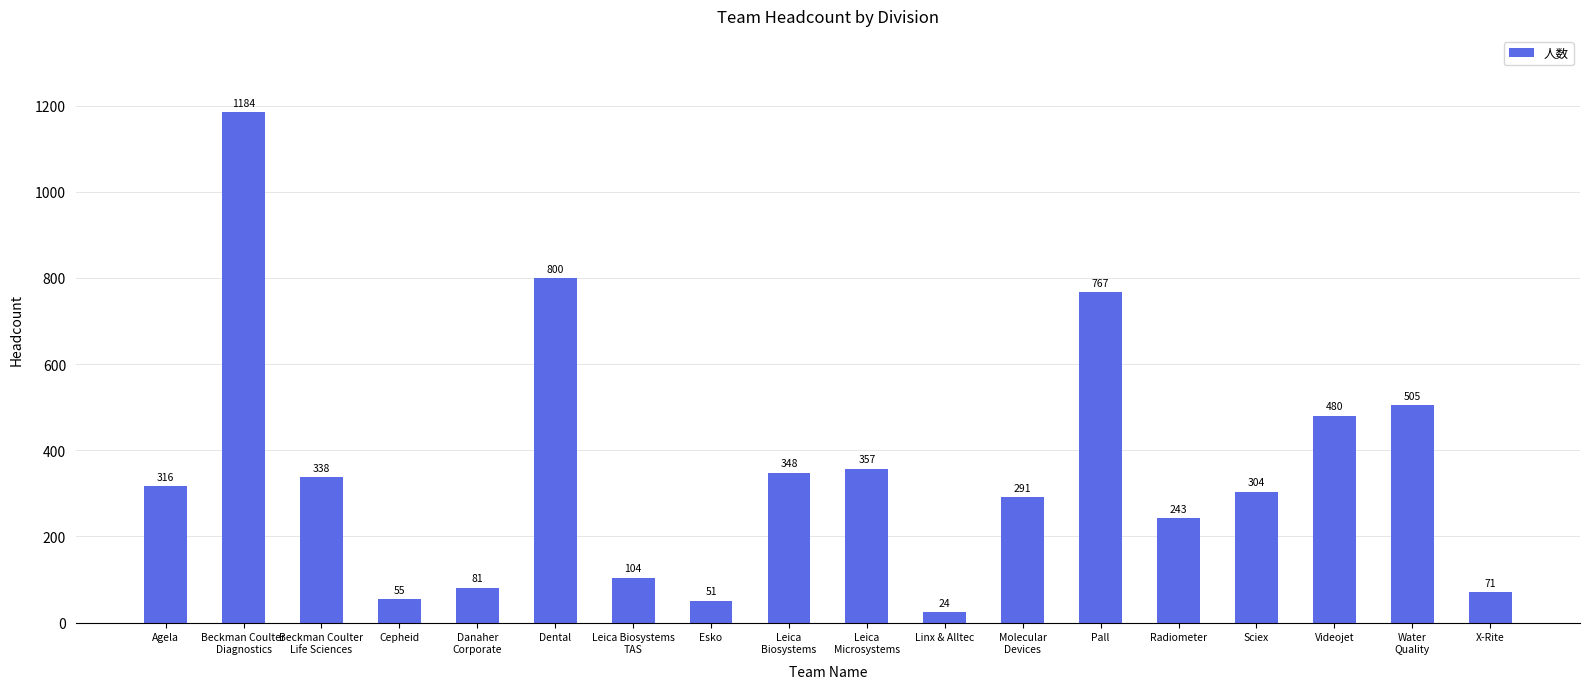

Count the number of data series in this chart.

1